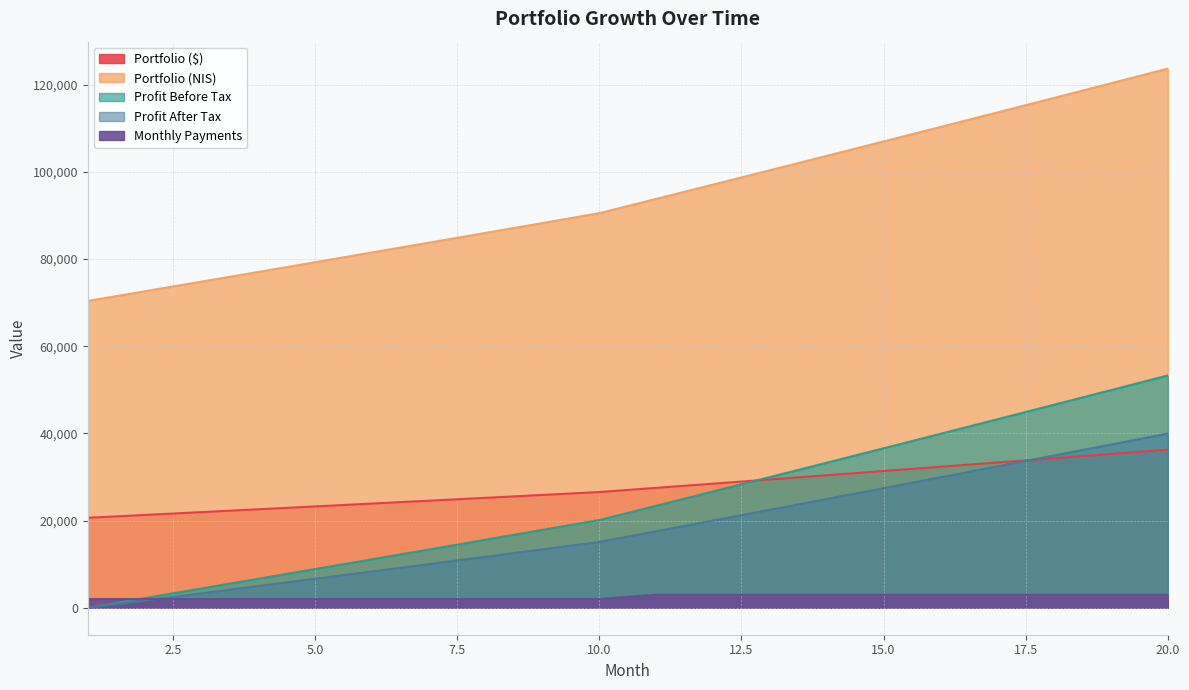

Rank the series by their maximum value, from highest to lowest.

Profit Before Tax, Profit After Tax, Portfolio ($), Portfolio (NIS), Monthly Payments